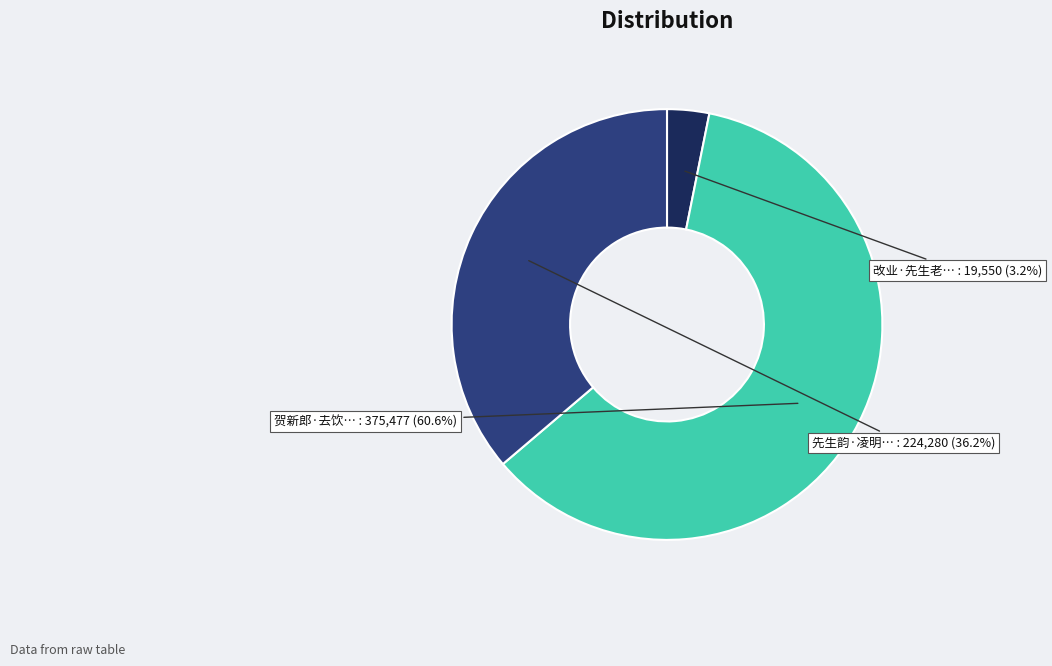

How many segments does this pie chart have?

3